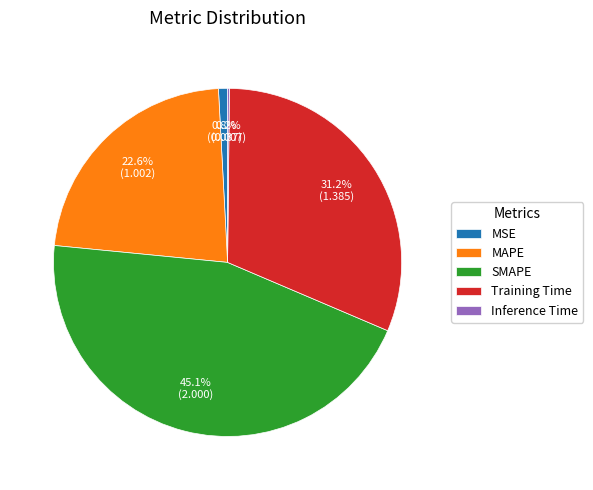

Does any single category account for the majority?

No